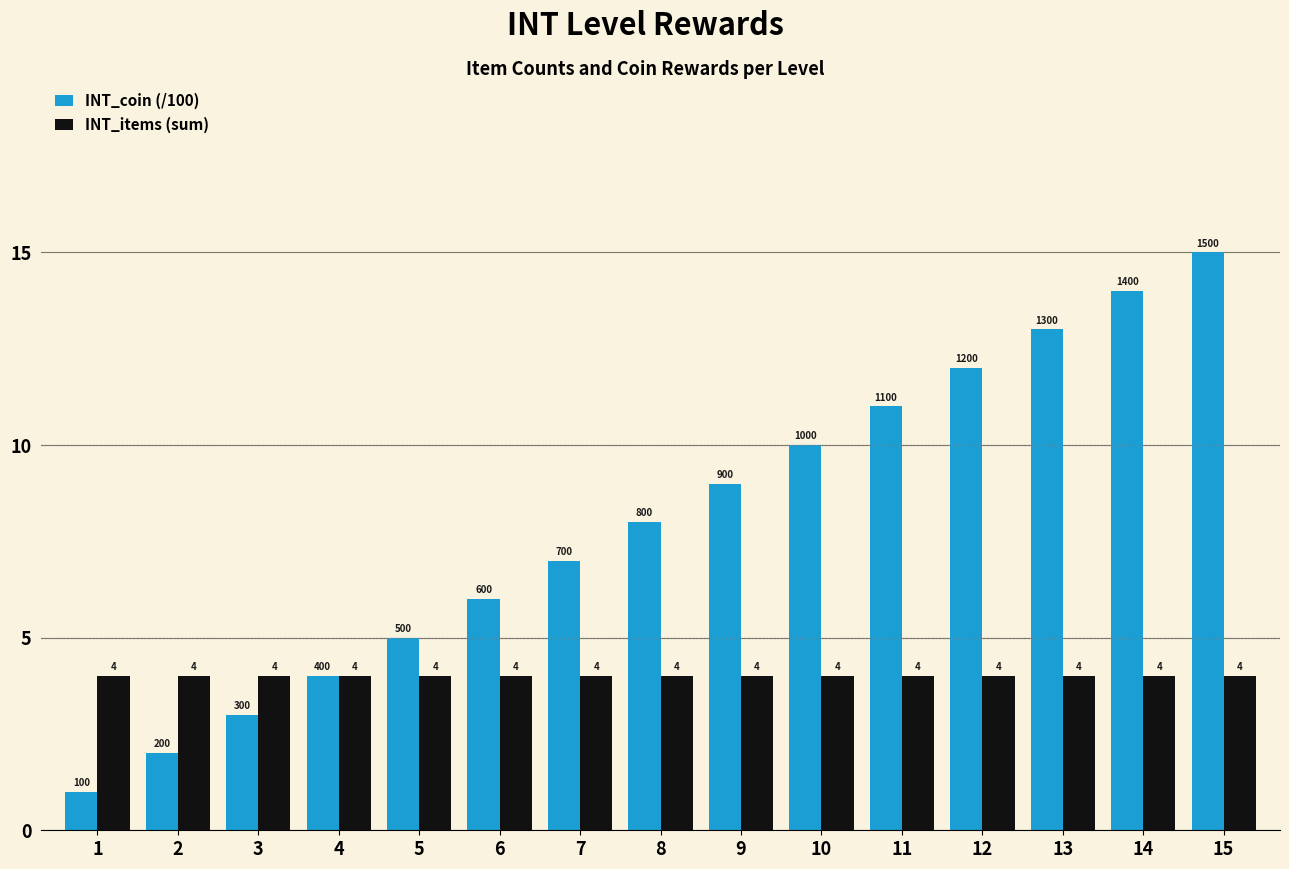

What is the difference between the highest and lowest values at 14?

10